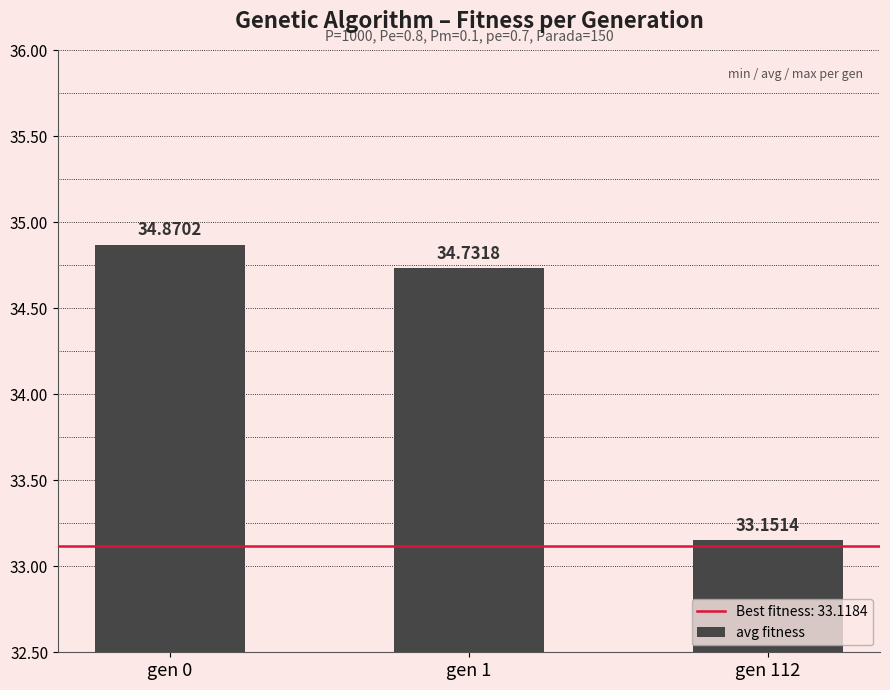

Are the bars grouped side by side (vs. stacked)?

No